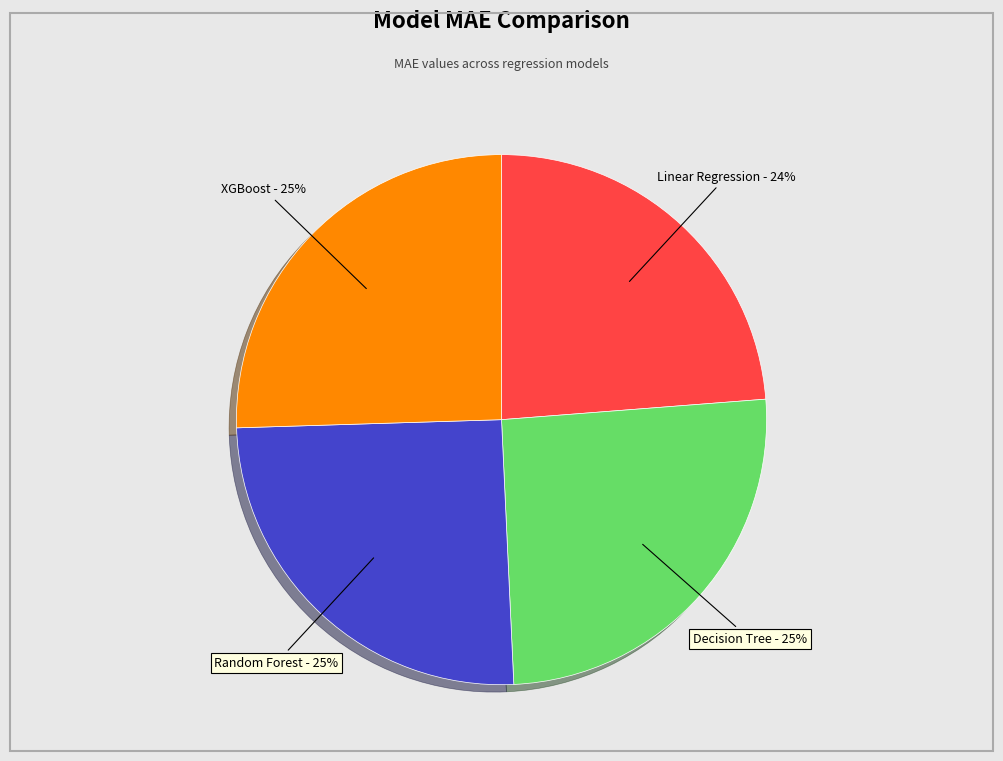

The XGBoost slice represents 25% of the pie. True or false?

True